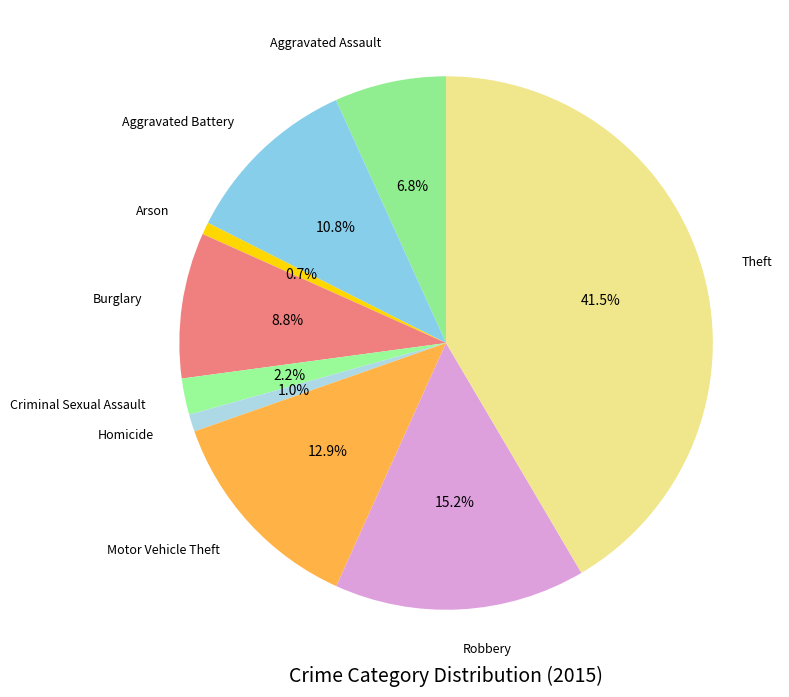

How many slices are in this pie chart?

9